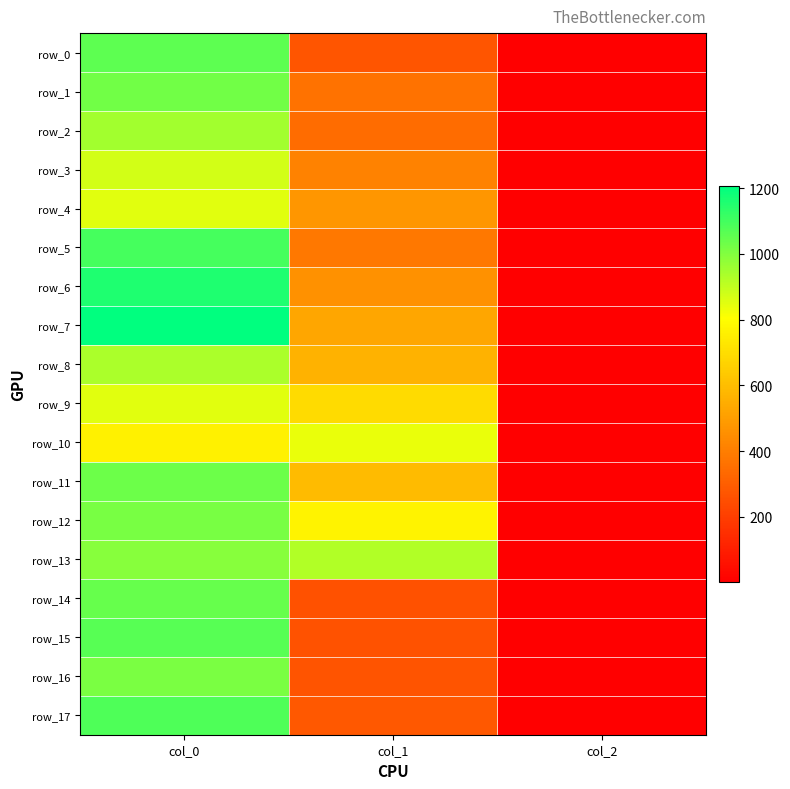

What is the smallest value displayed?

2.0